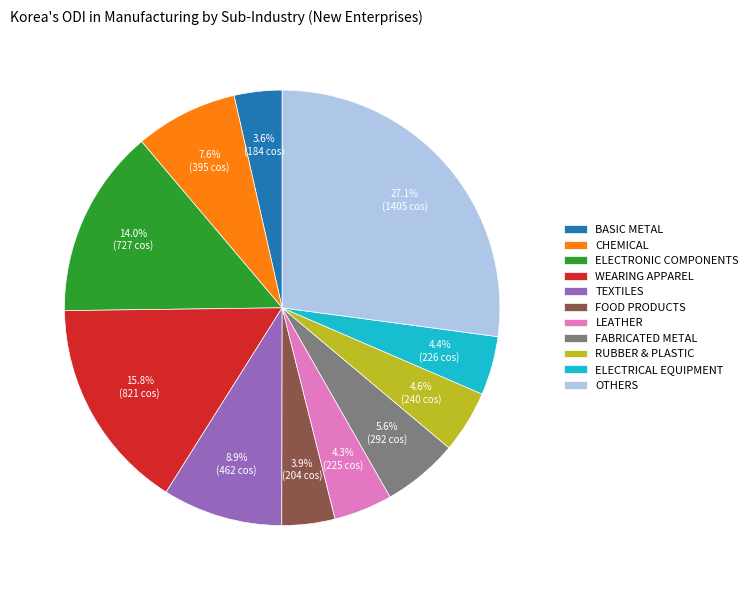

Is FOOD PRODUCTS the majority of the pie?

No